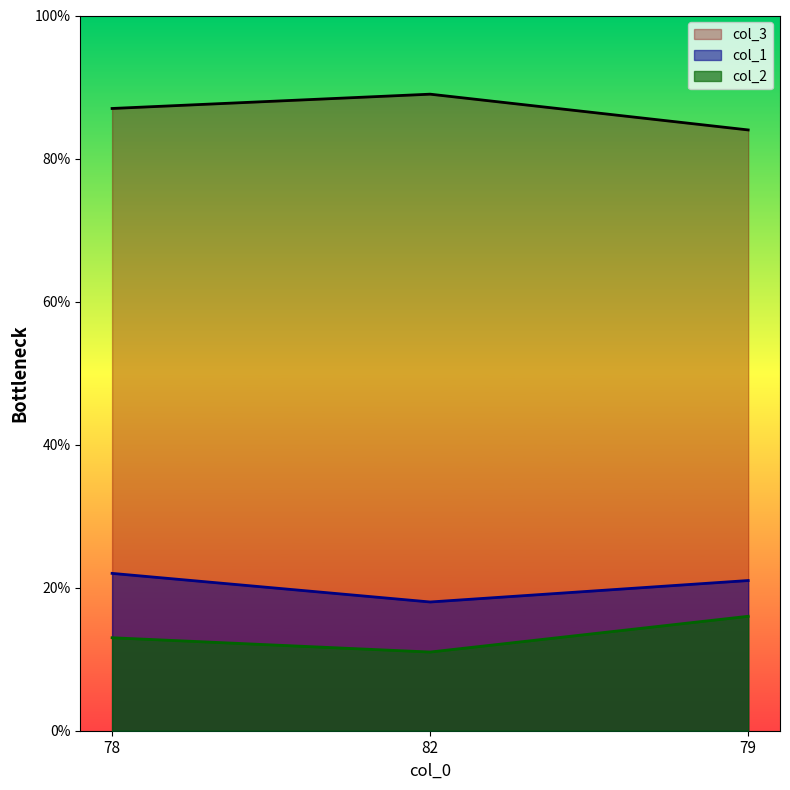

Rank the categories by col_2 value from highest to lowest.

79, 78, 82